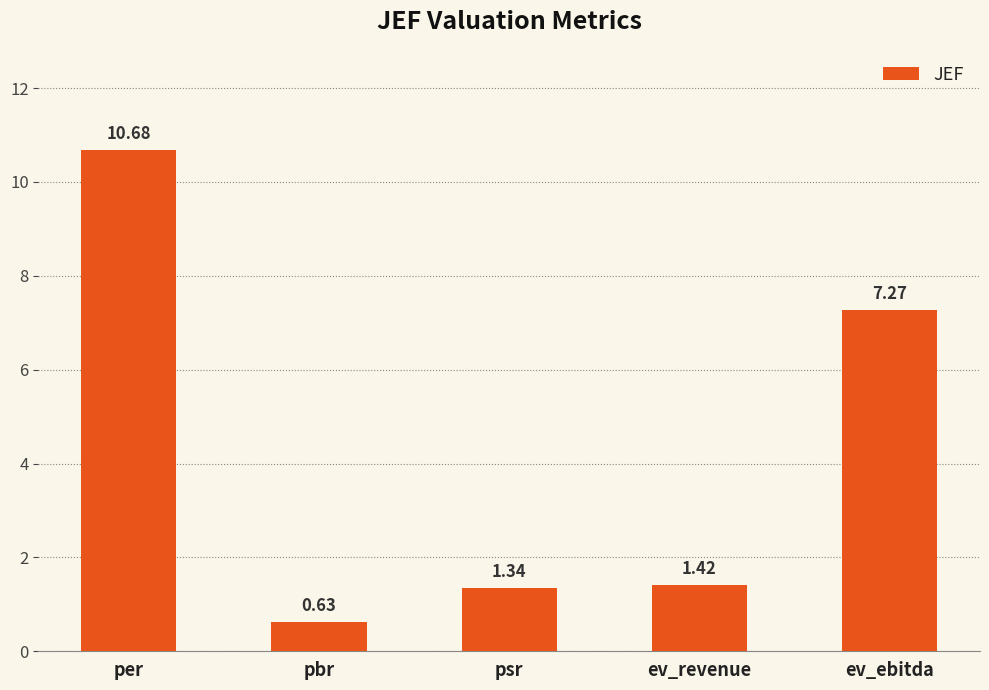

How many data points are less than 1?

1